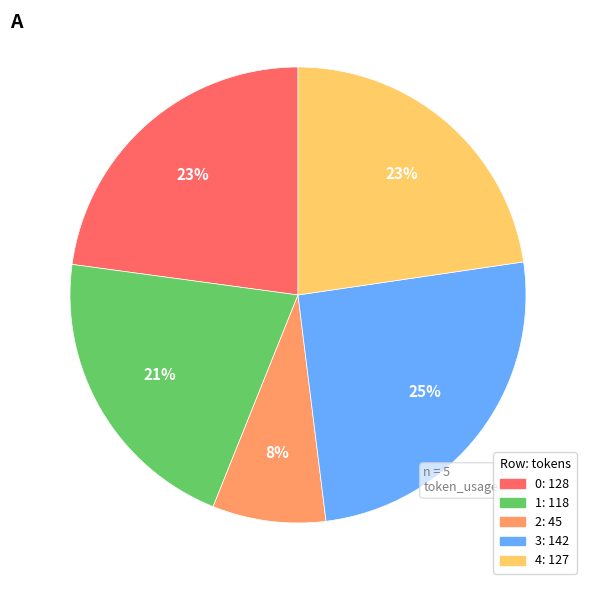

Which category has the biggest portion of the pie?

3